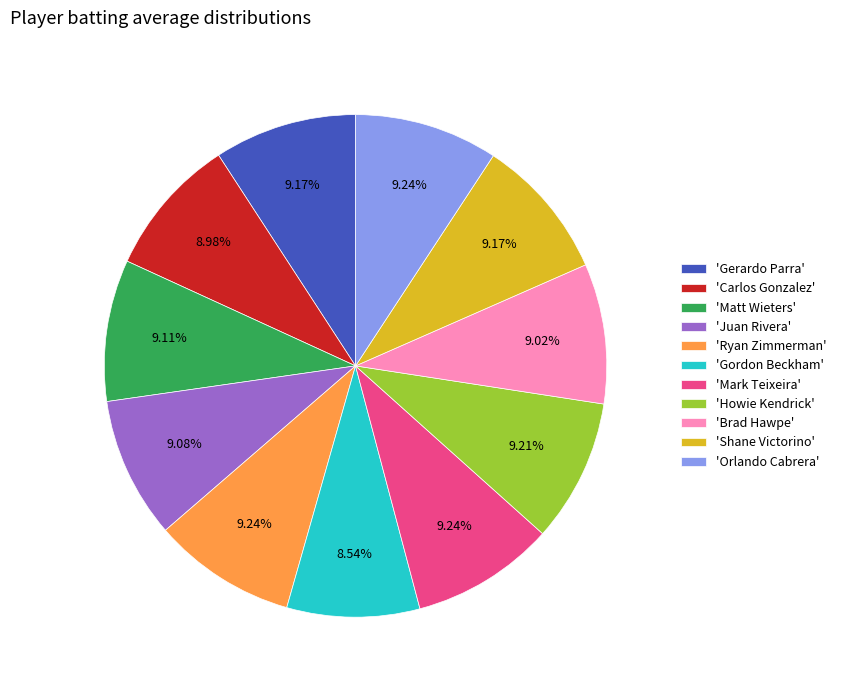

Is there a majority slice in this chart?

No